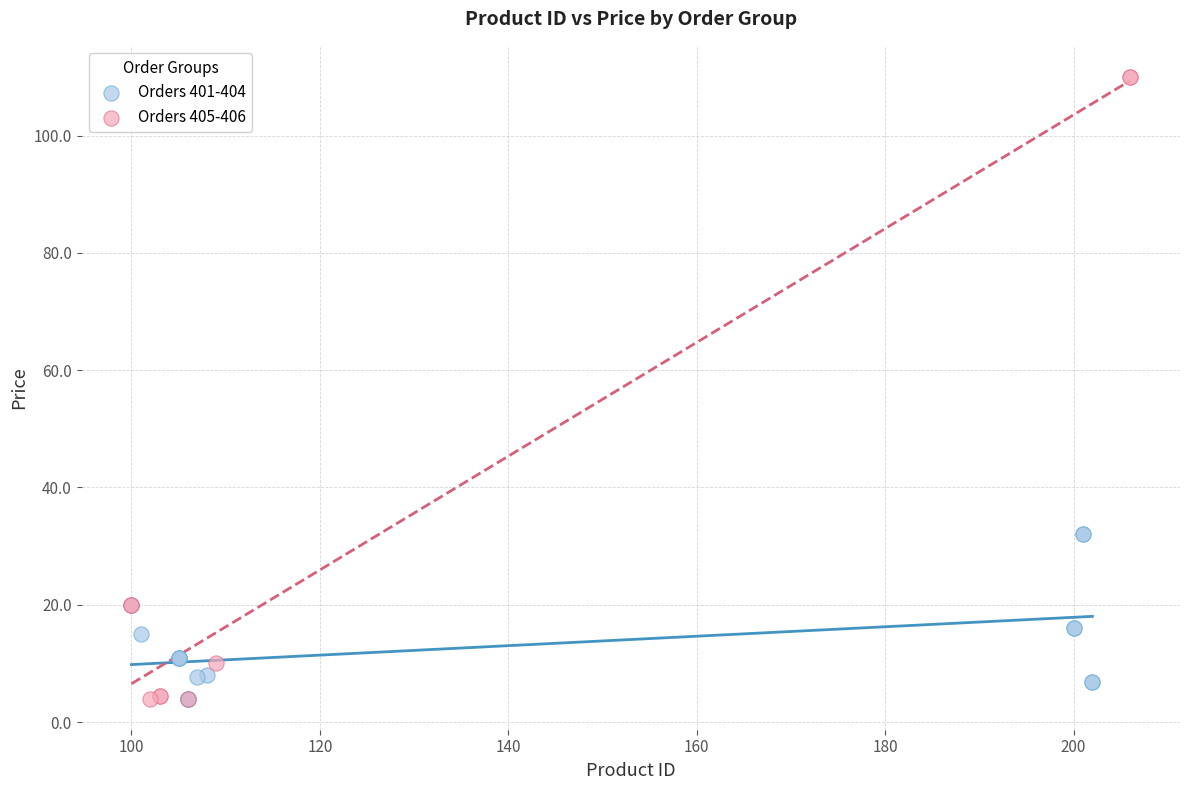

Which series contains the highest Y value?

Orders 405-406